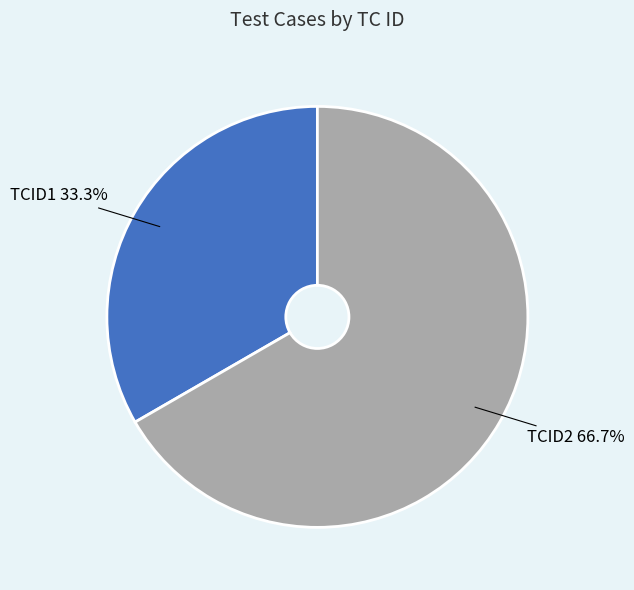

Do TCID1 and TCID2 together represent more than half of the pie?

Yes